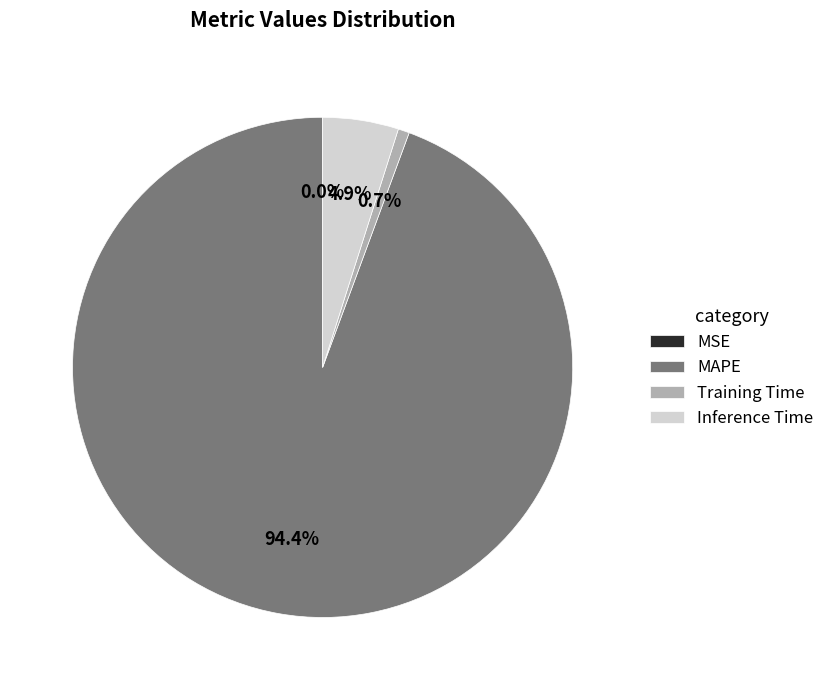

To the nearest percent, what is the average slice percentage?

25%